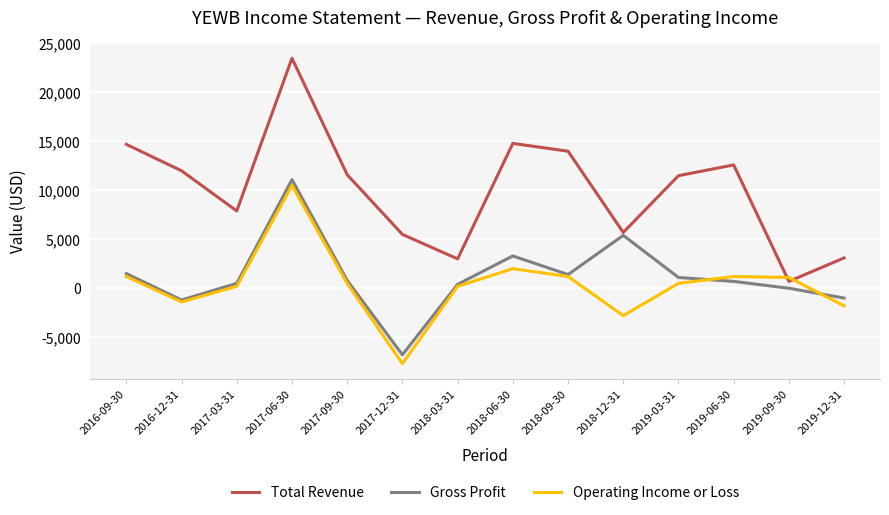

Count the number of categories in the chart.

14